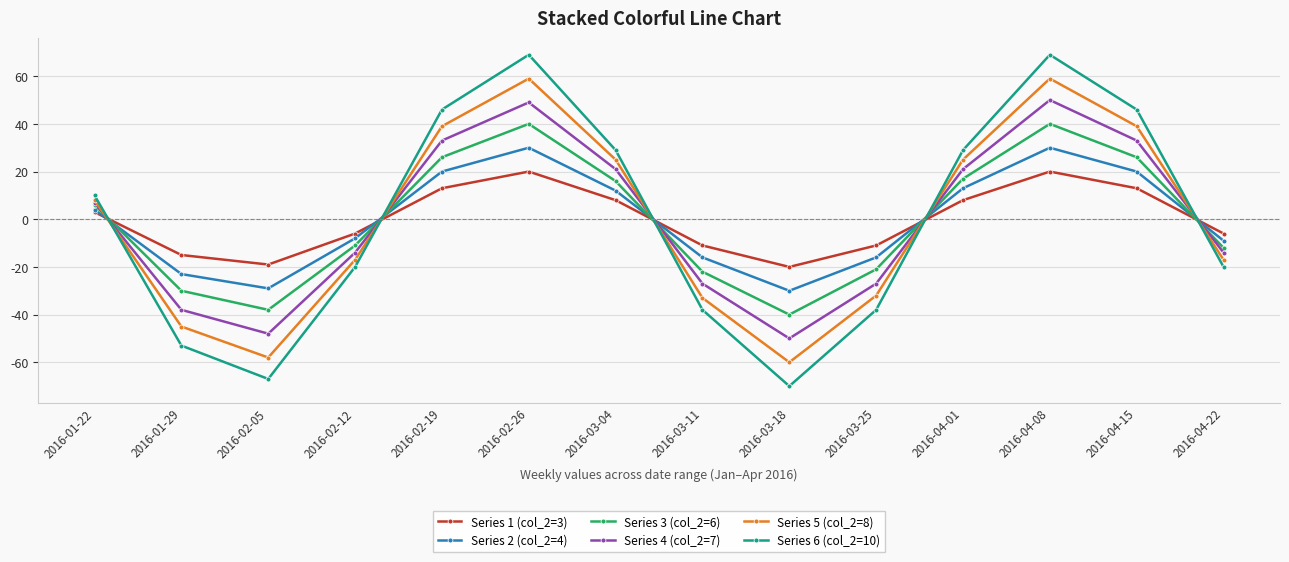

At 2016-02-26, list the series in order from smallest to largest.

Series 1 (col_2=3), Series 2 (col_2=4), Series 3 (col_2=6), Series 4 (col_2=7), Series 5 (col_2=8), Series 6 (col_2=10)